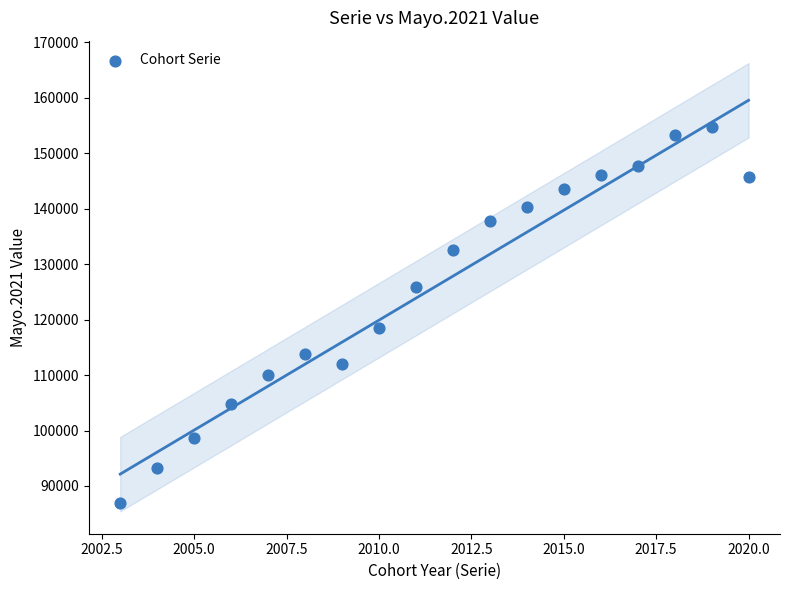

What is the range of X values (max minus min)?

17